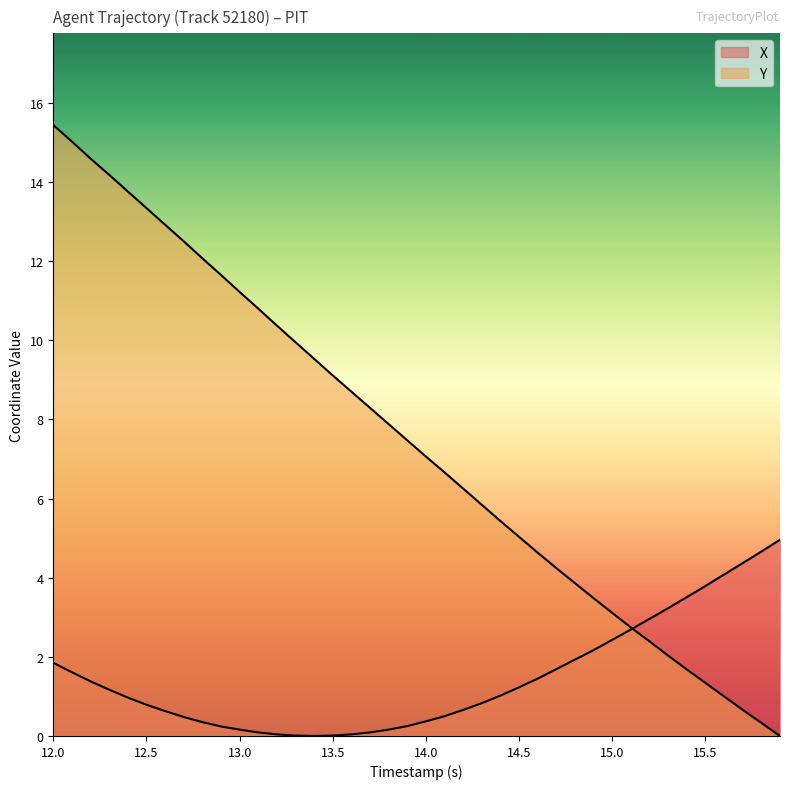

After their last crossing, which series has the higher values: Y or X?

X